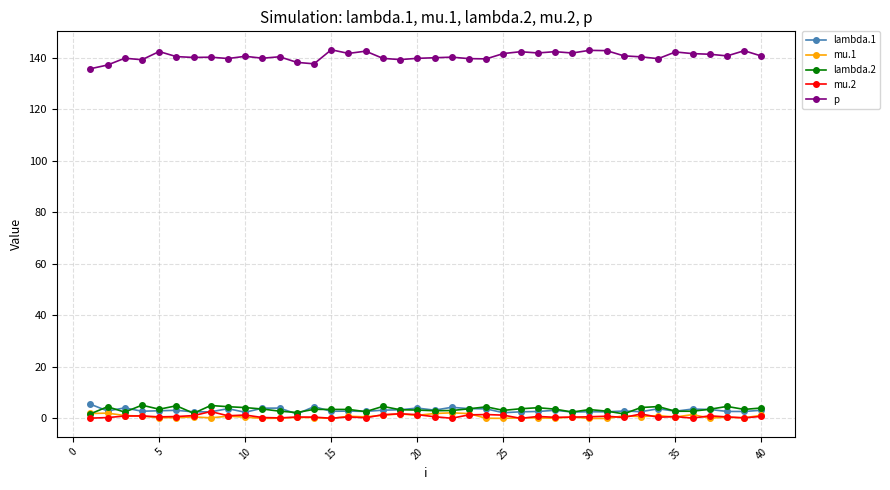

Which series has the largest range (max minus min)?

p